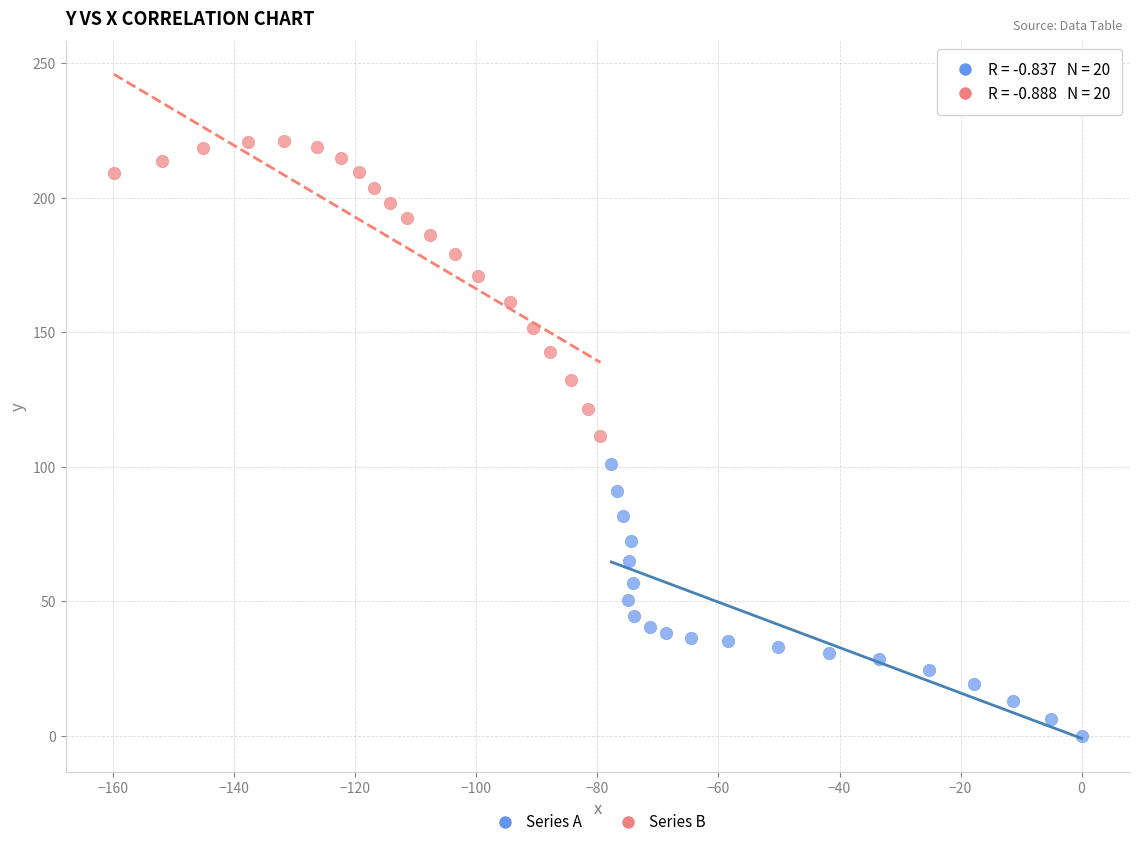

What are all the series names shown in the legend?

Series A, Series B